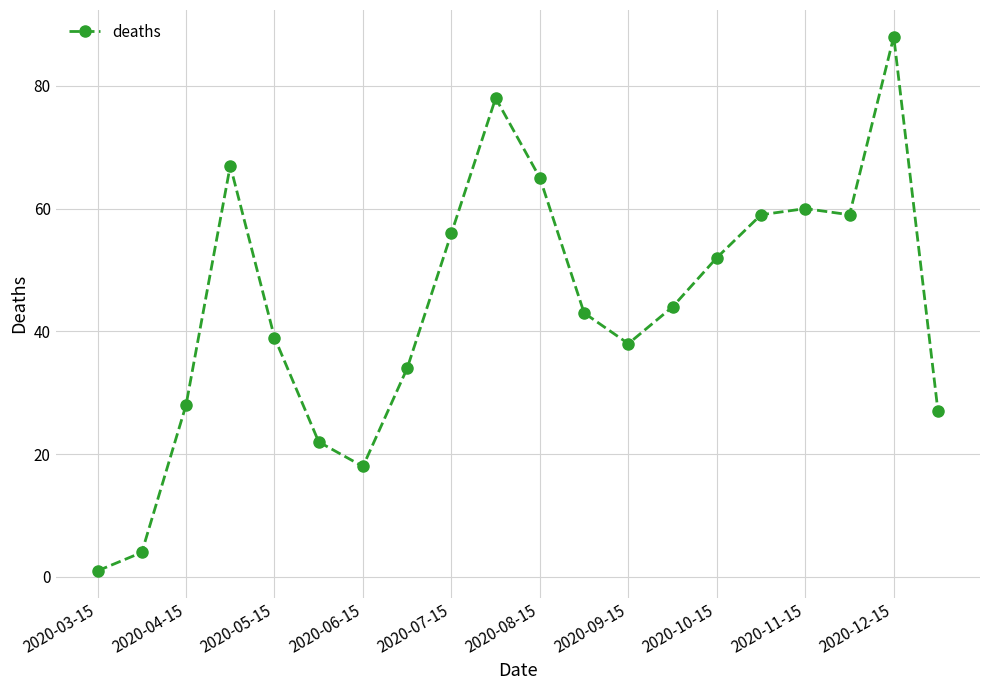

Reading left to right, transcribe all the data shown in this chart.

1	4	28	67	39	22	18	34	56	78	65	43	38	44	52	59	60	59	88	27